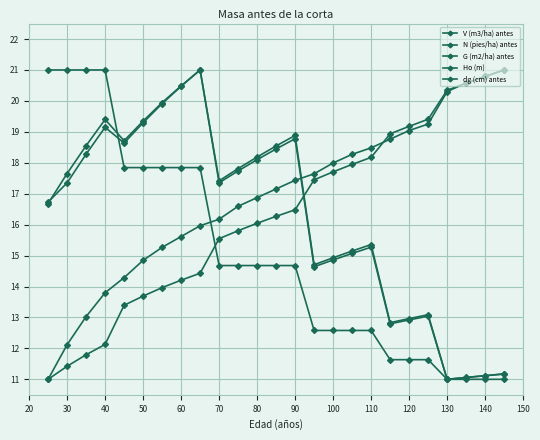

How many values in the N (pies/ha) antes series exceed 14?

14